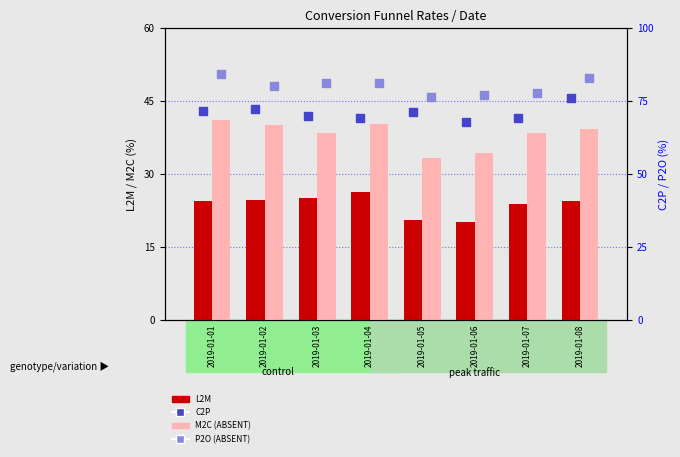

Which series has the largest total across all categories?

P2O (ABSENT)